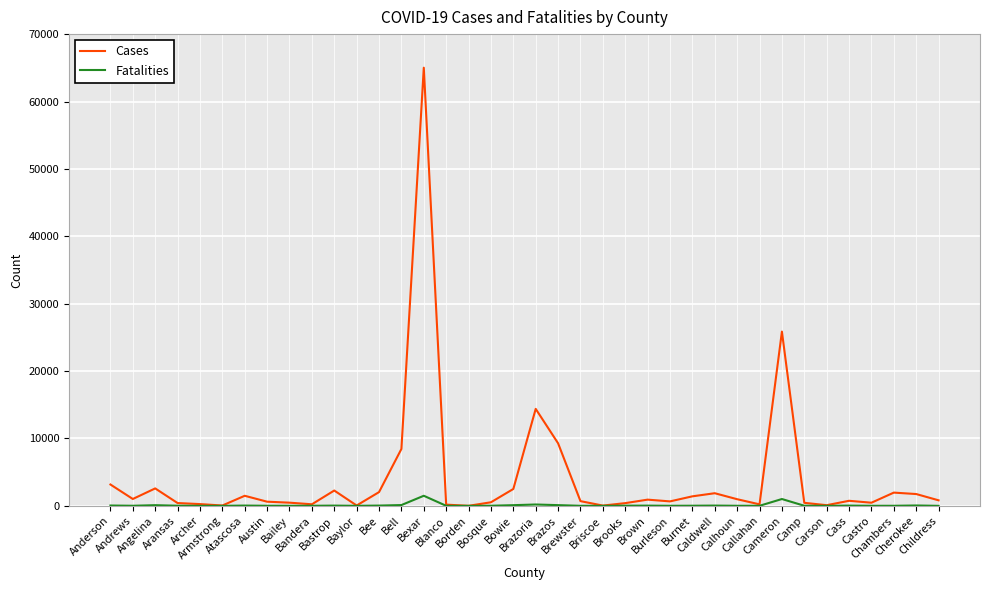

Which series has the widest spread of values?

Cases